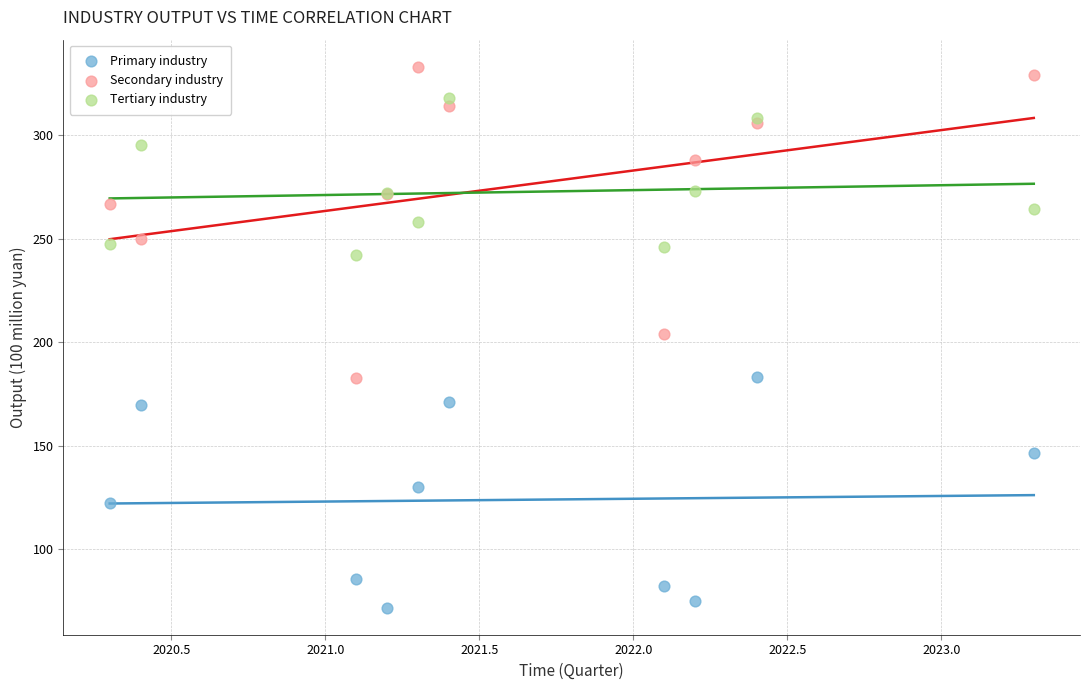

Which series reaches the minimum Y coordinate?

Primary industry